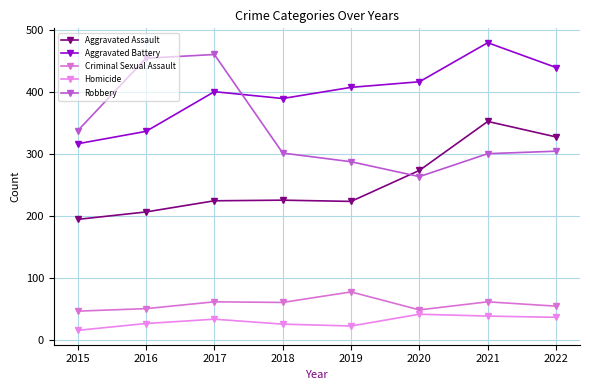

At how many categories does at least one series exceed 388?

7